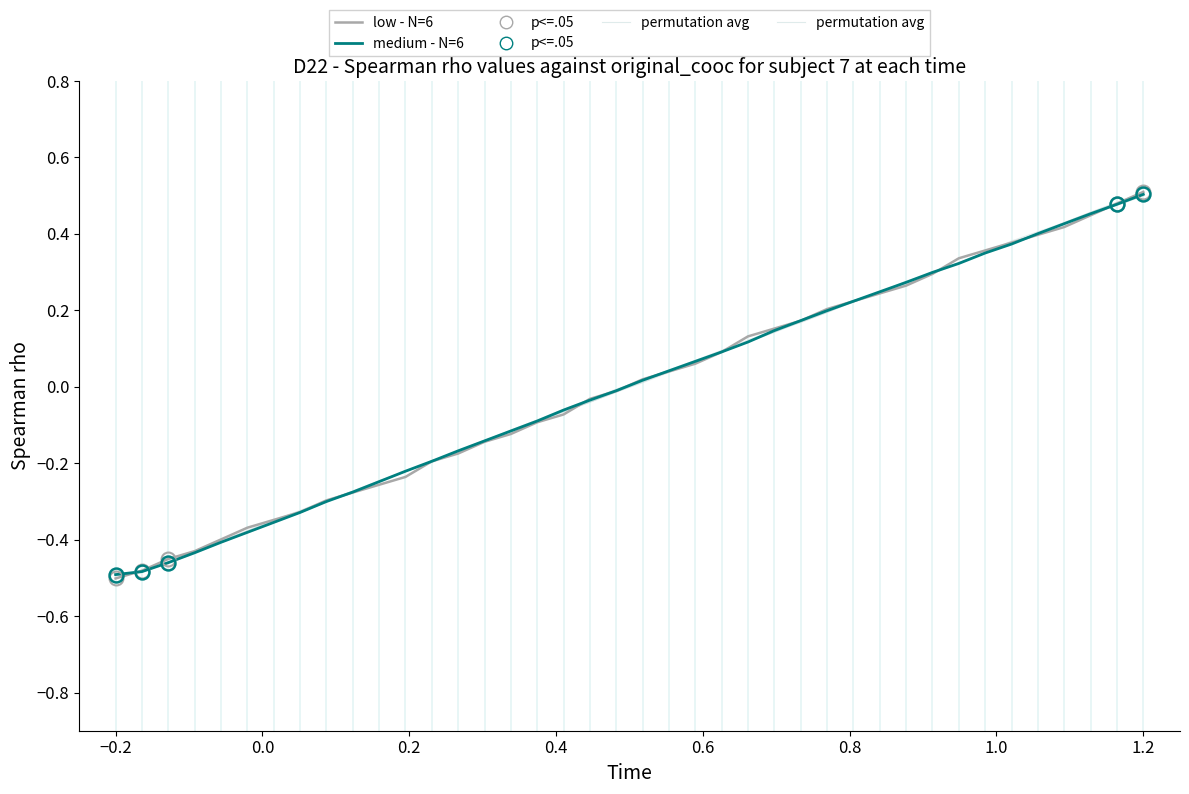

The permutation avg (time from 2 to ) series shows -0.1 at 10. True or false?

False